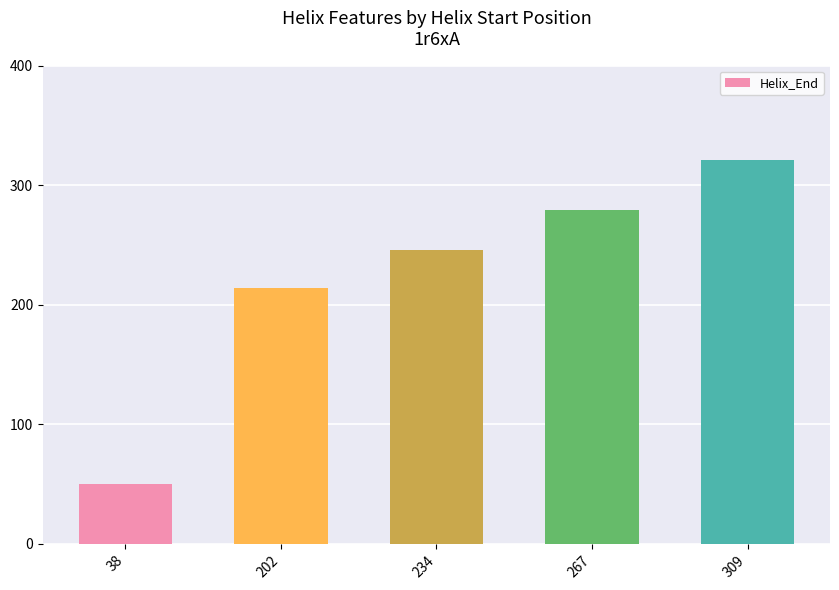

Count the number of data series in this chart.

1